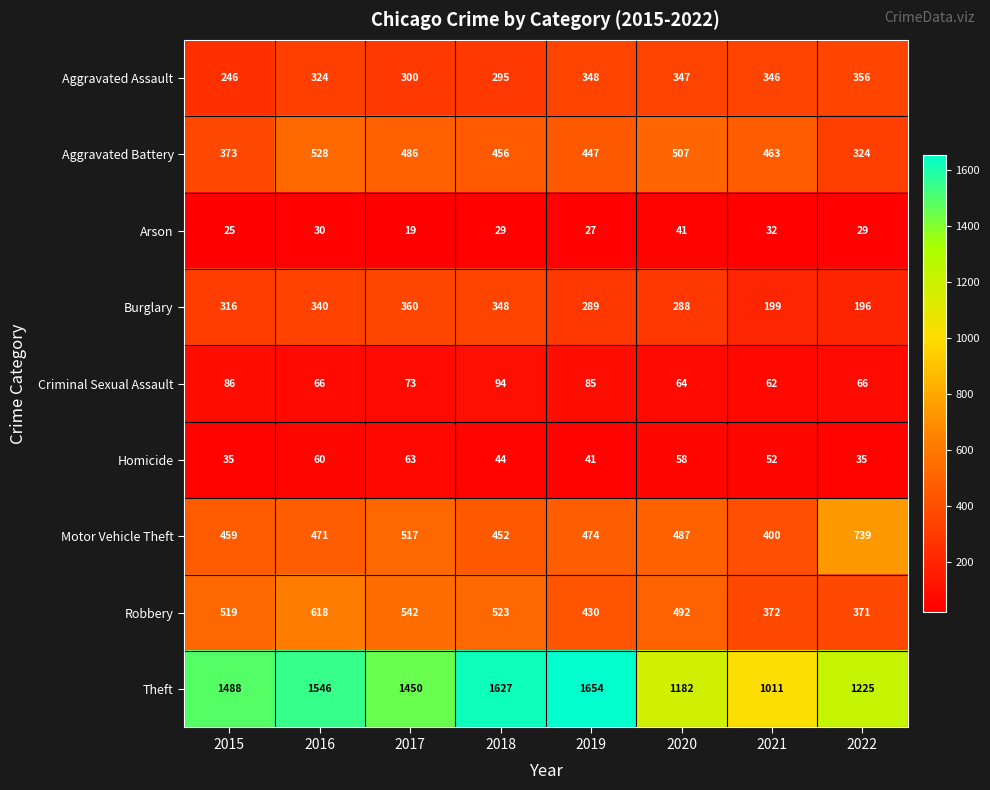

Which series has the largest total across all categories?

Theft